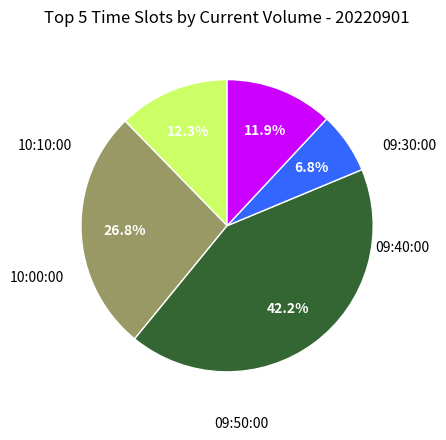

Does any single category account for the majority?

No